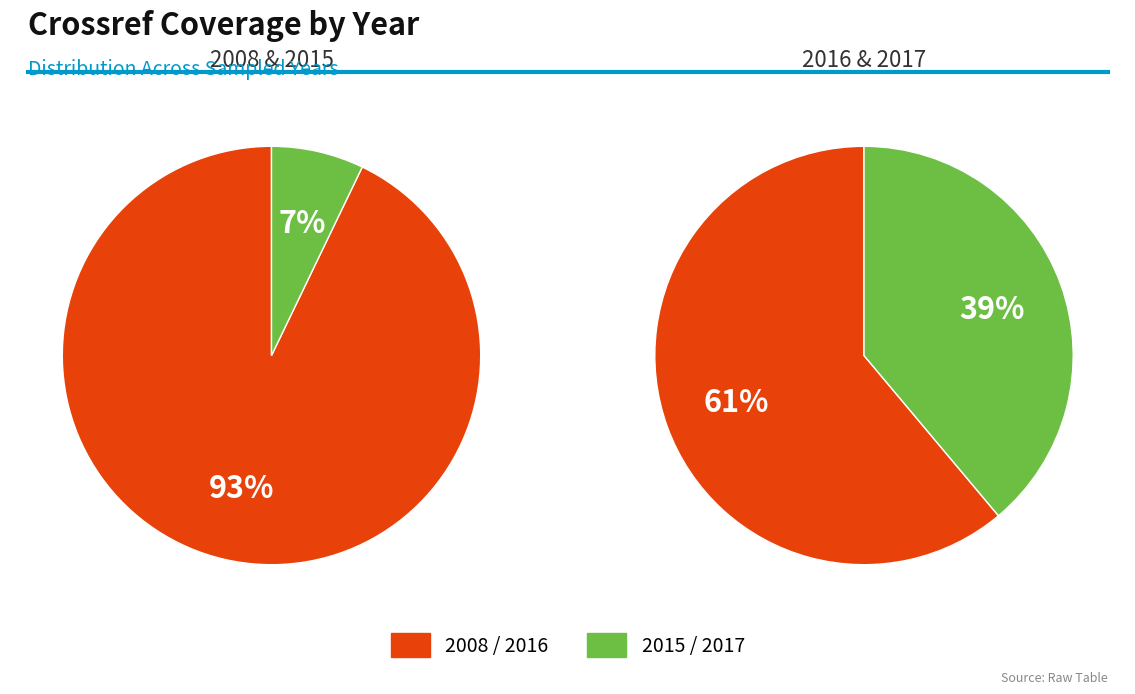

What is the ratio of the value at 2017 to the value at 2008?

0.1